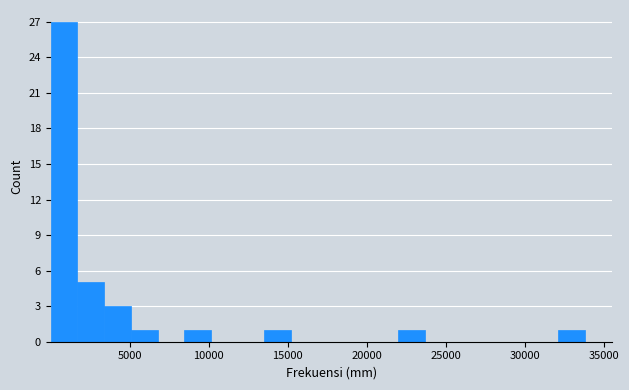

Read against the x-axis, roughly where is the centre of the tallest bar?

1000